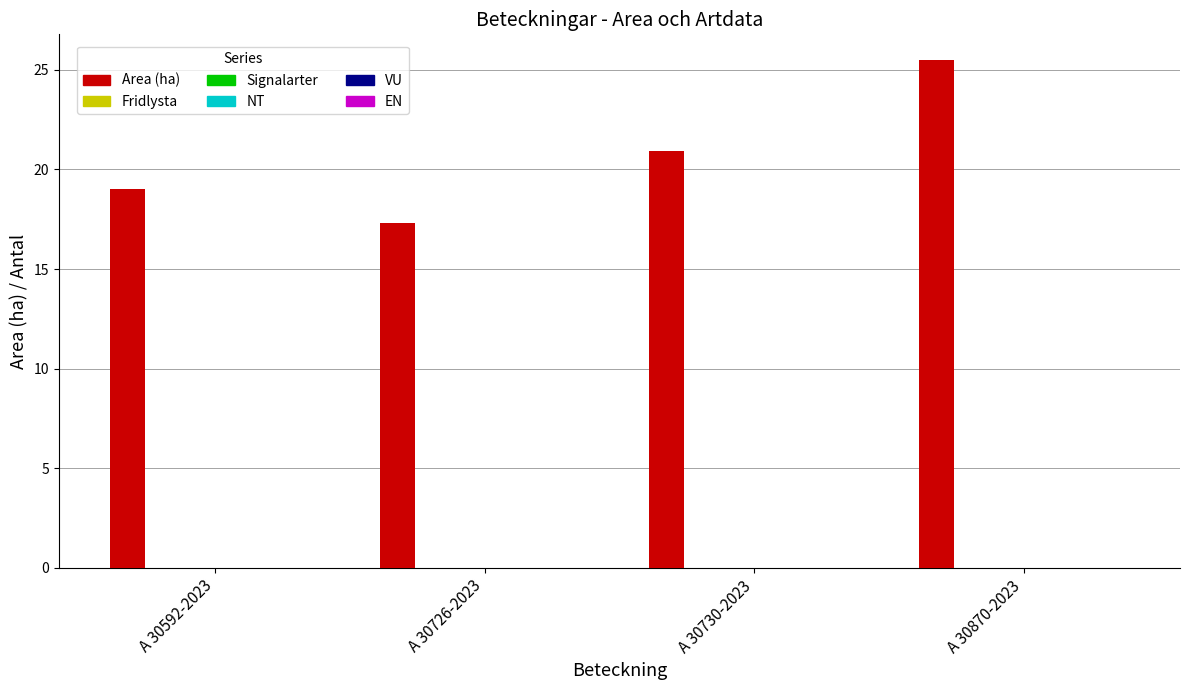

Reading left to right, transcribe all the data shown in this chart.

19.0	17.3	20.9	25.5